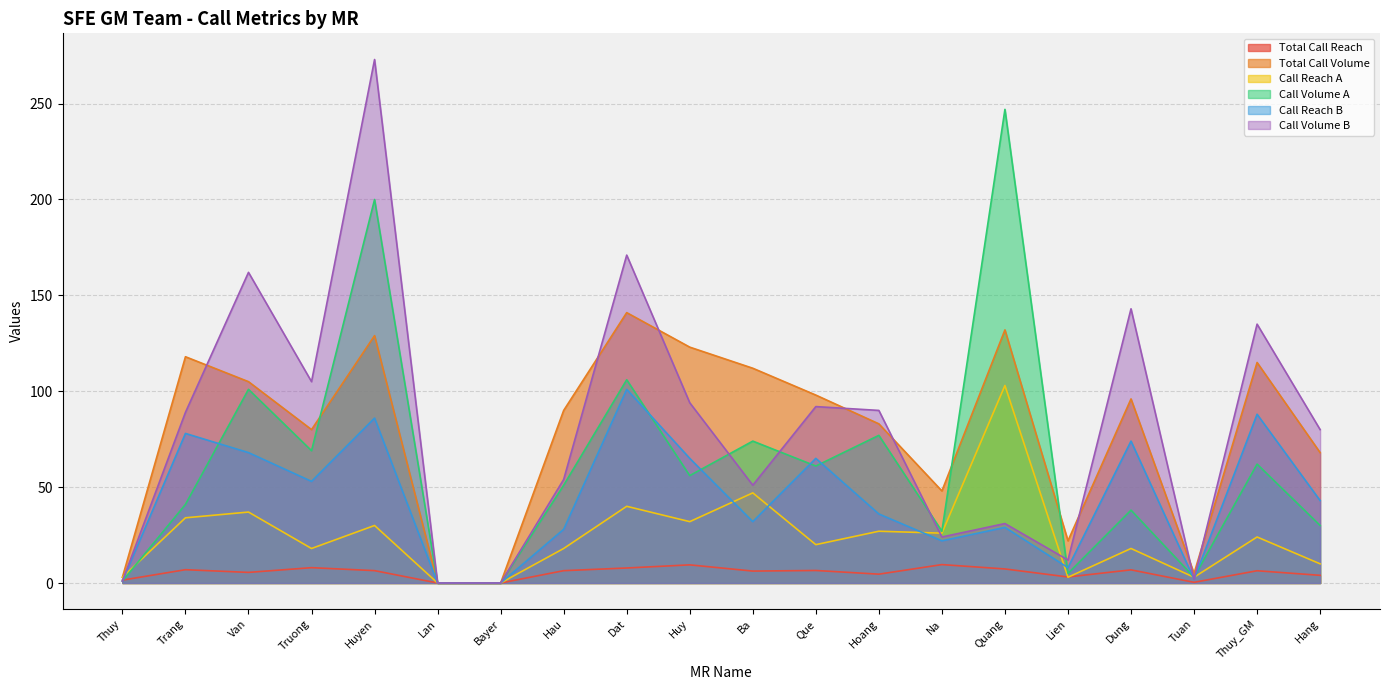

The value of Total Call Reach at Bayer is 0.0. True or false?

True